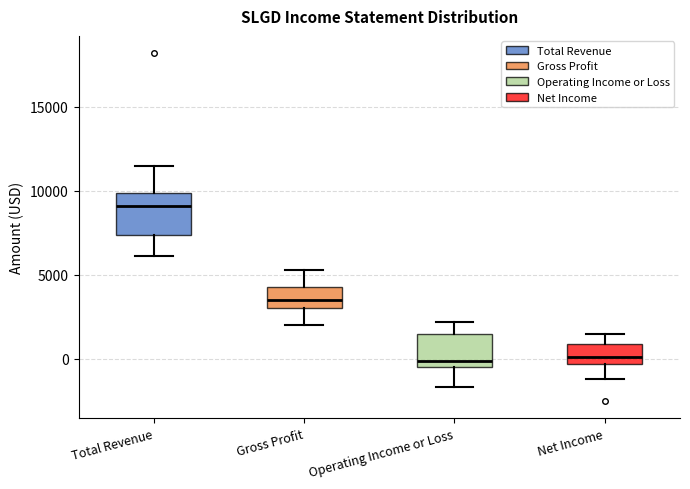

Which box's median line is the highest?

Total Revenue